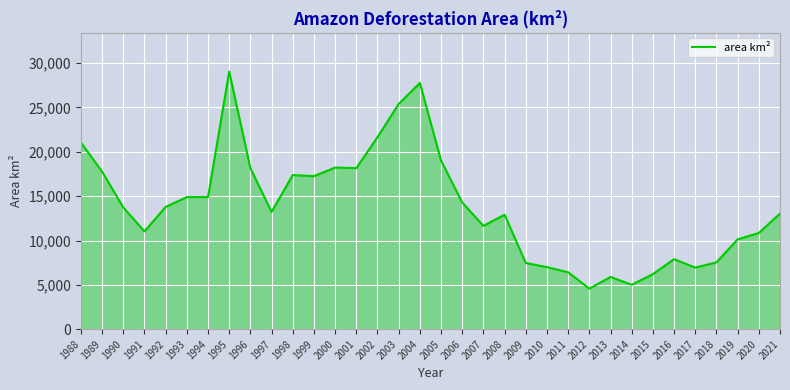

Is it true that the value at 2005 is 19014?

True